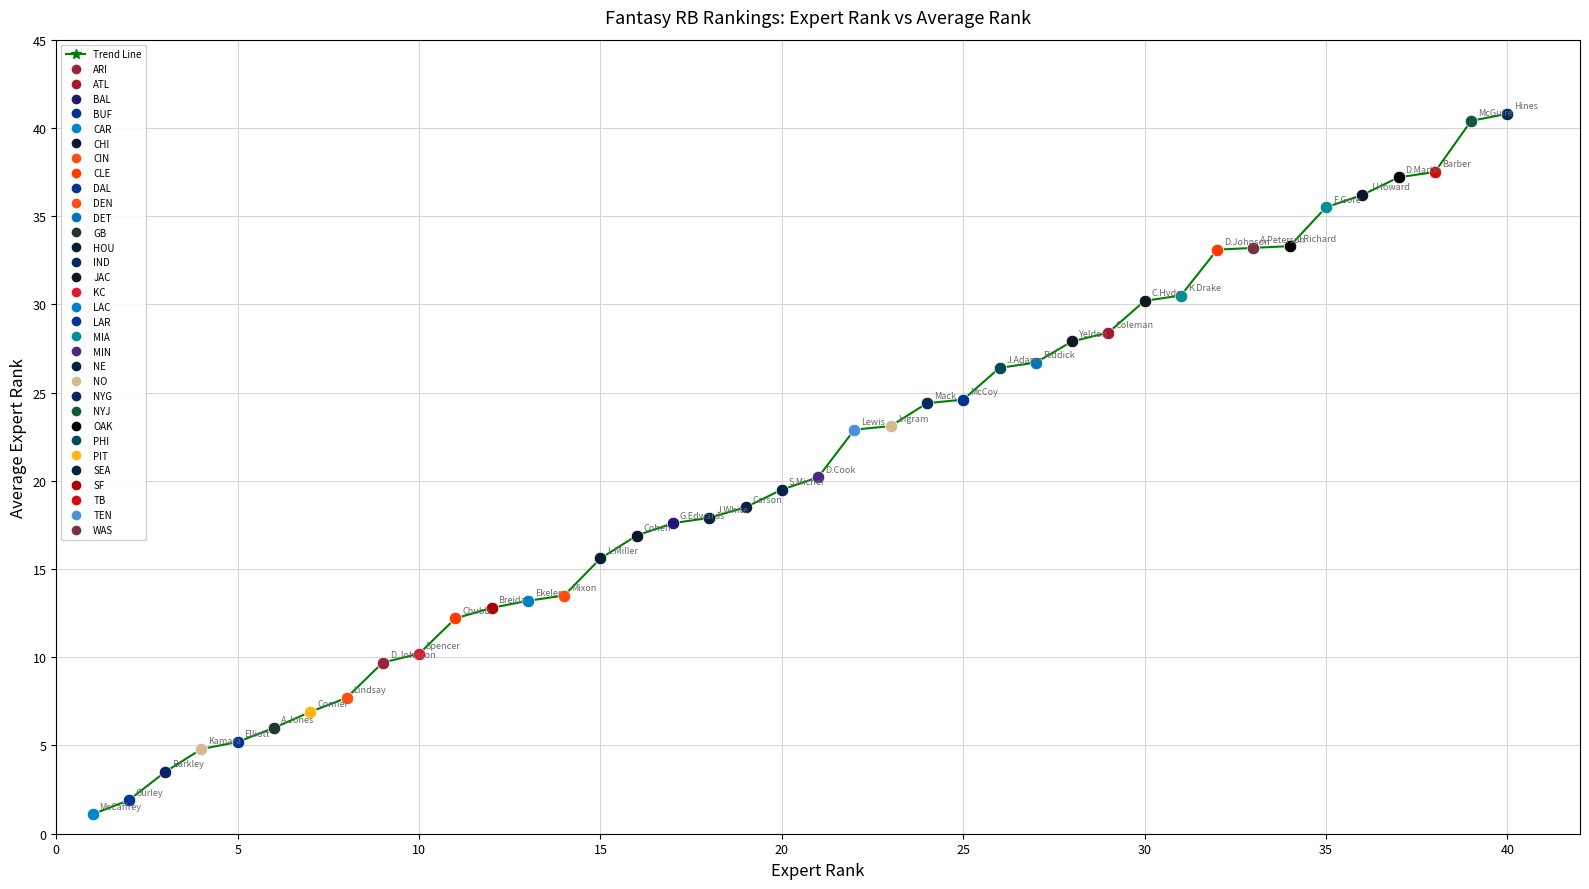

What is the value of the 27th point from the left?

26.7